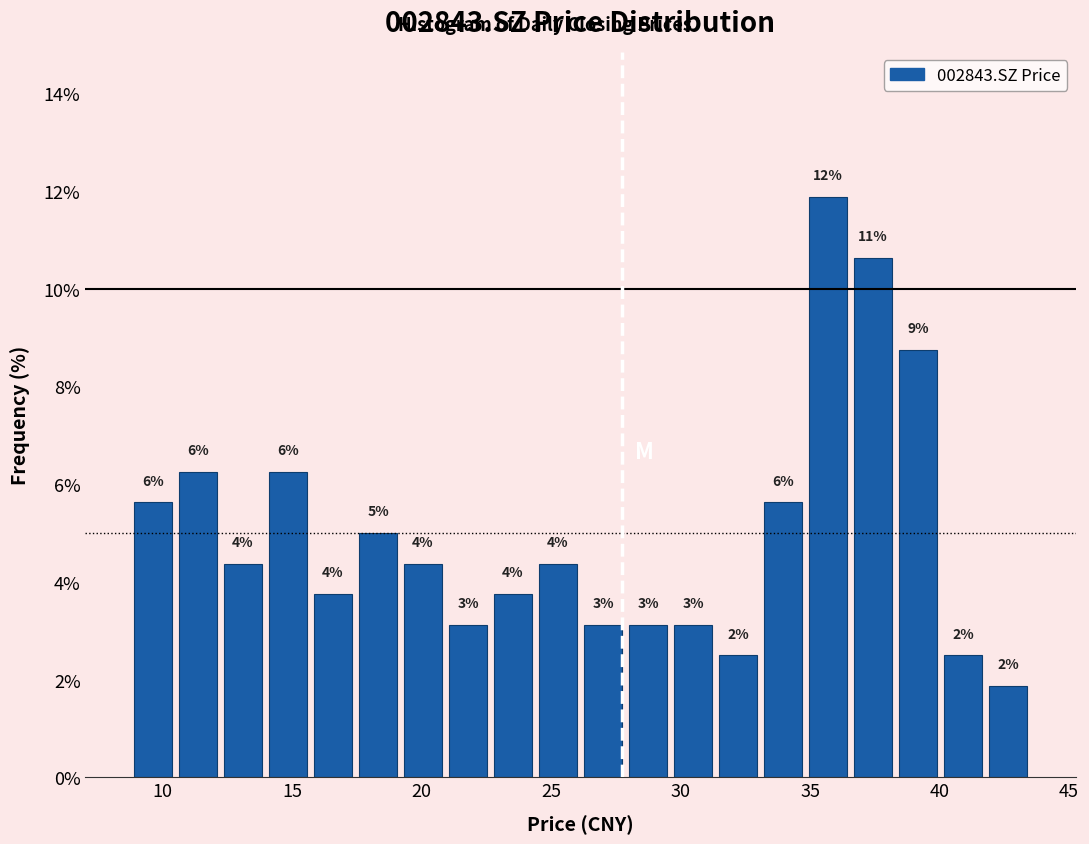

Read against the x-axis, roughly where is the centre of the tallest bar?

35.5